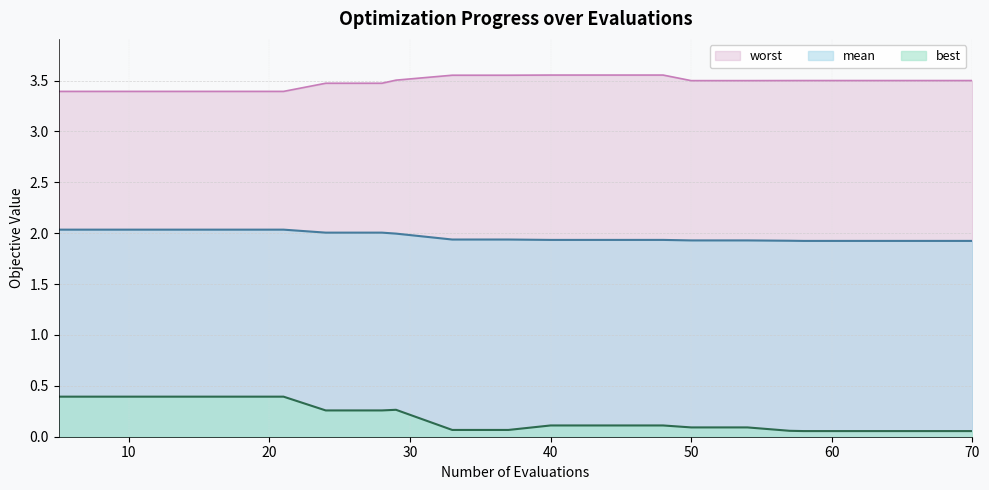

How many lines are shown in the chart?

3